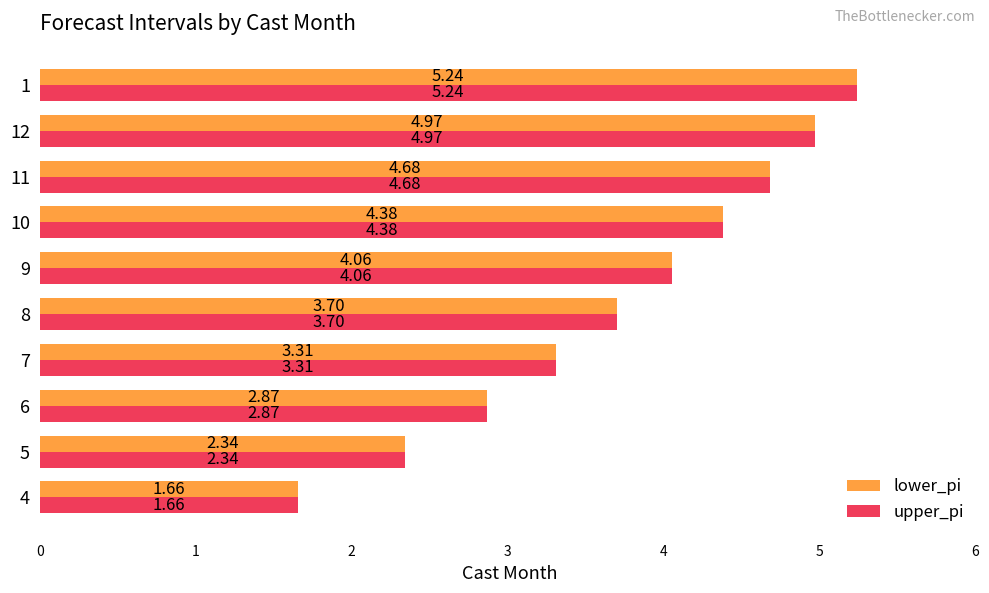

List the labels in order of lower_pi value, smallest first.

4, 5, 6, 7, 8, 9, 10, 11, 12, 1